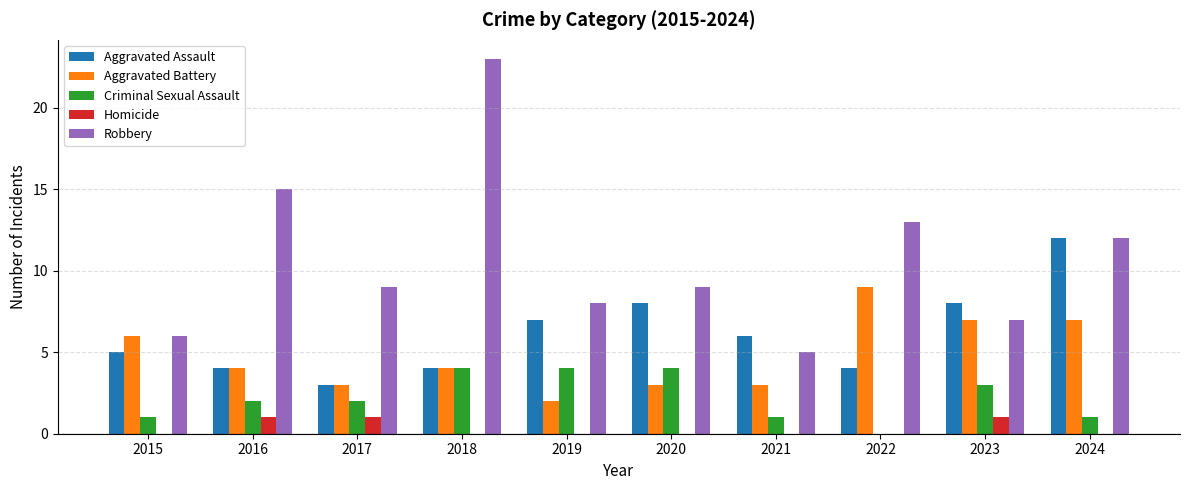

True or false: Homicide has a value of -1 at 2021.

False